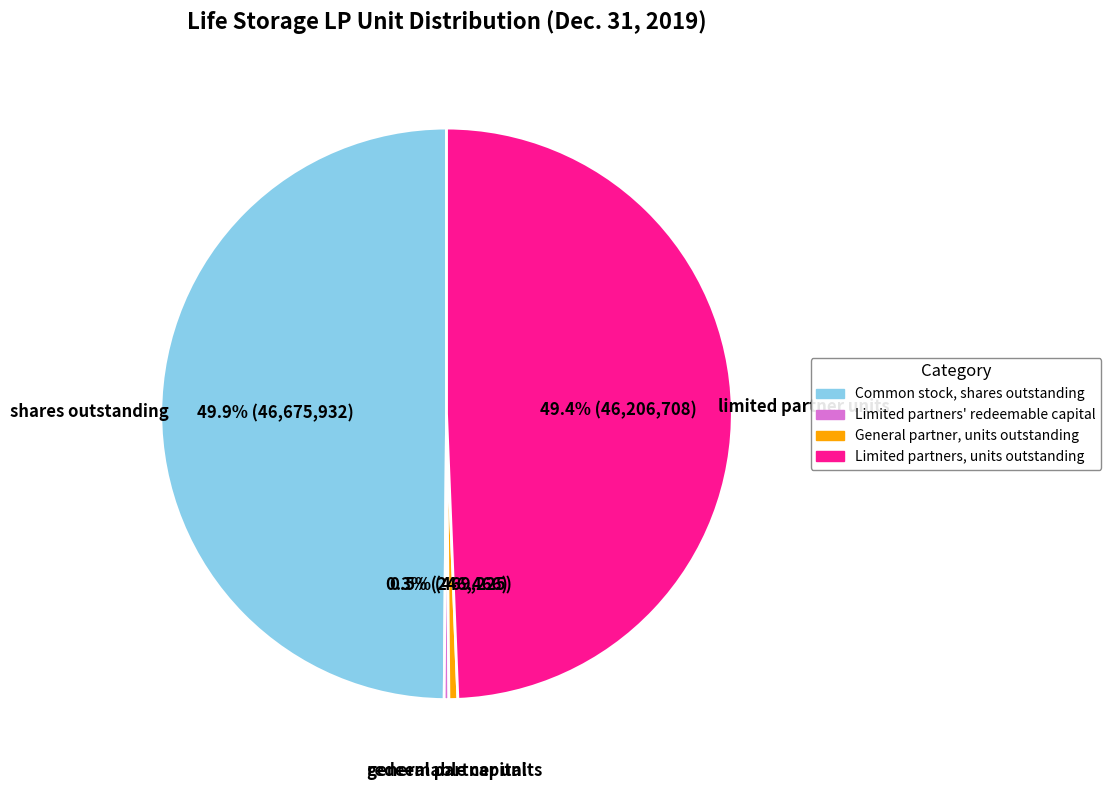

Is Limited partners, units outstanding the majority of the pie?

No